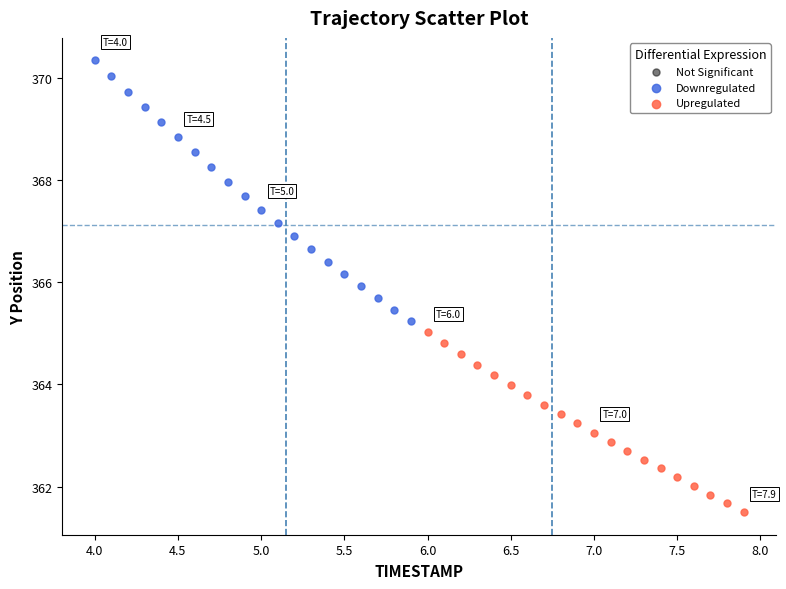

Which series contains the highest Y value?

Downregulated